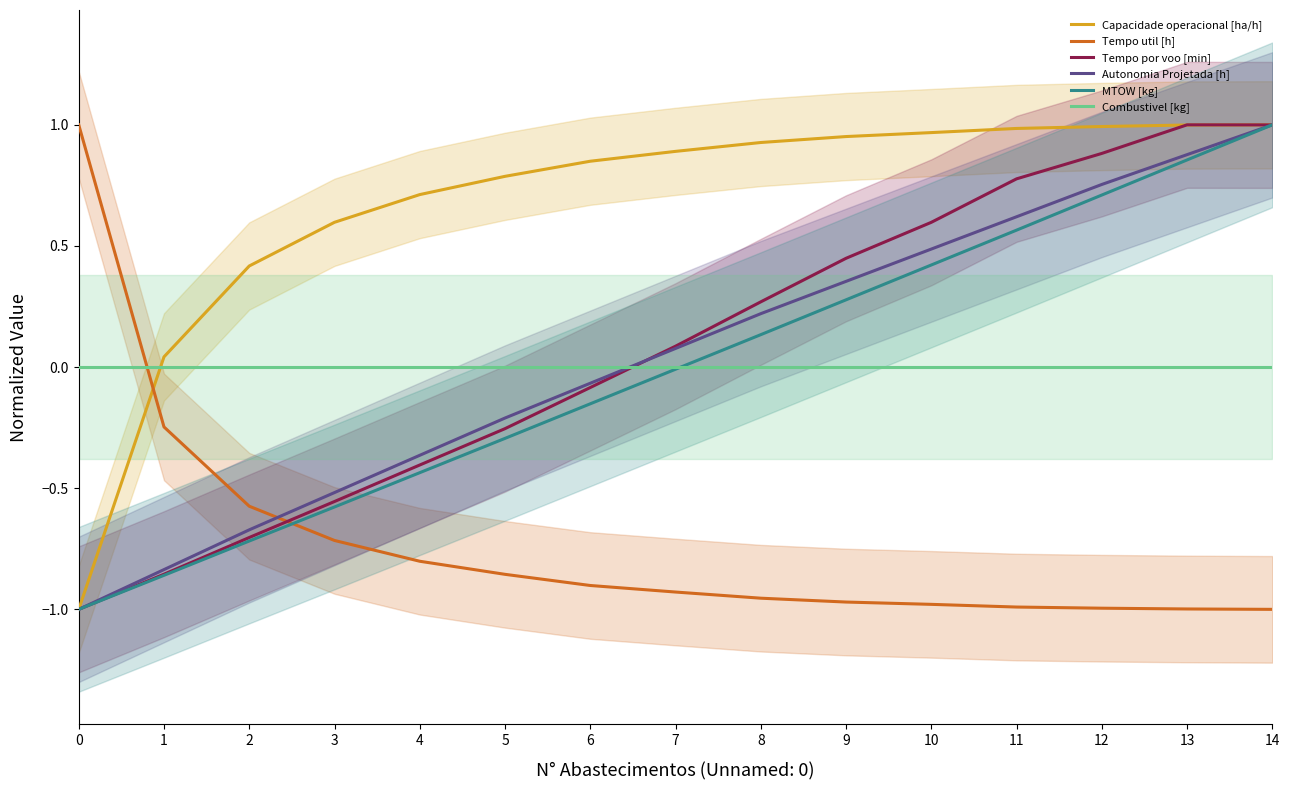

True or false: Combustivel [kg] has more than 0 points higher than both neighbors.

False